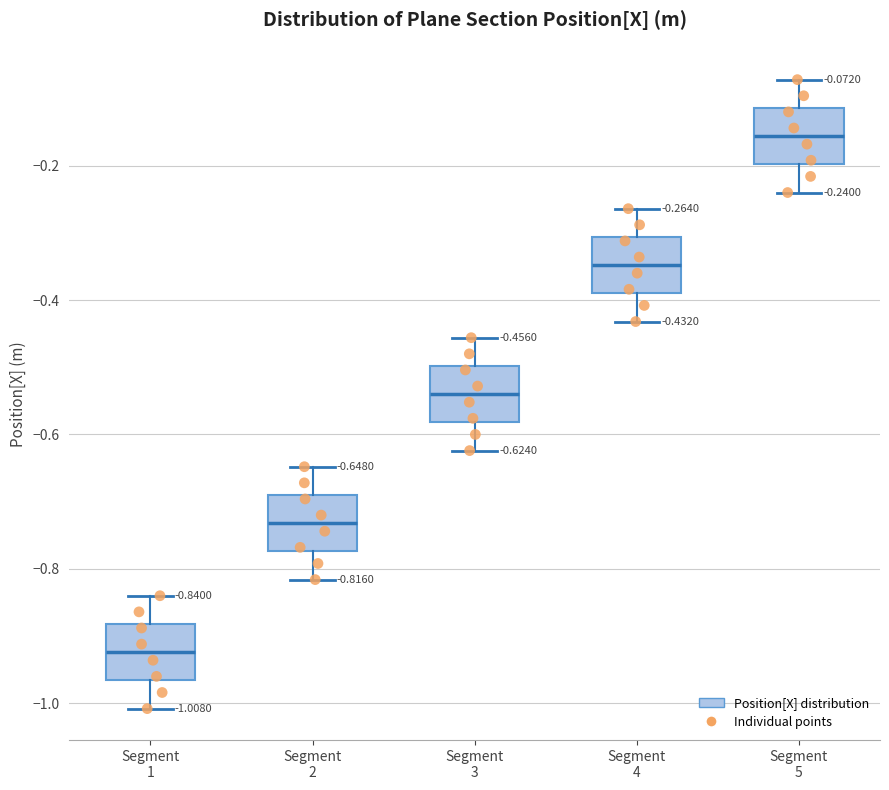

Which box's median line is the lowest?

Segment 1